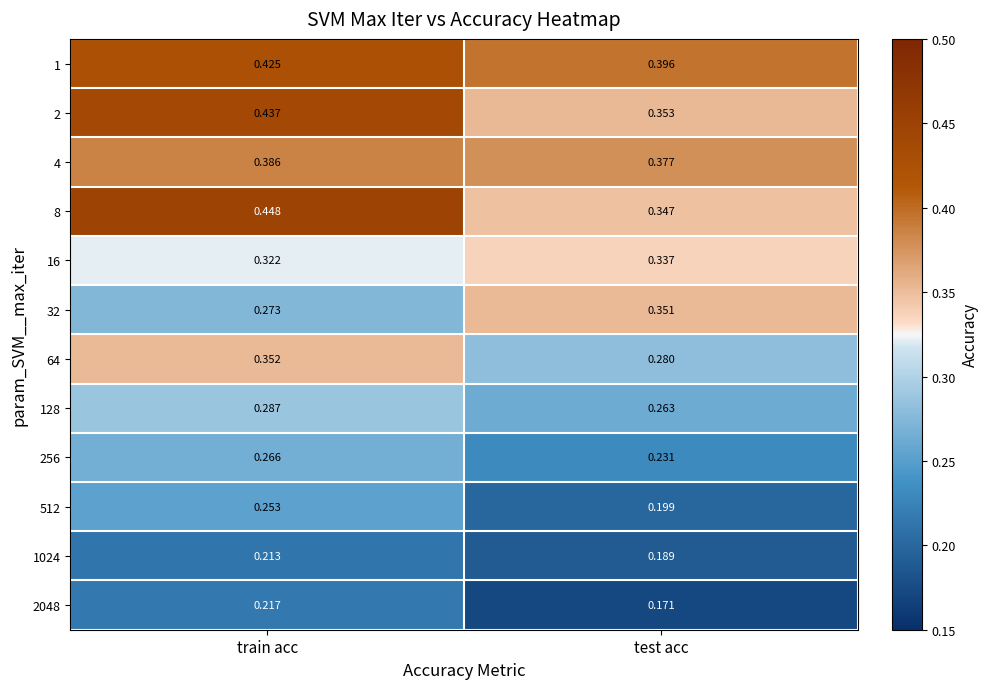

Which label corresponds to the smallest value in the chart?

test acc